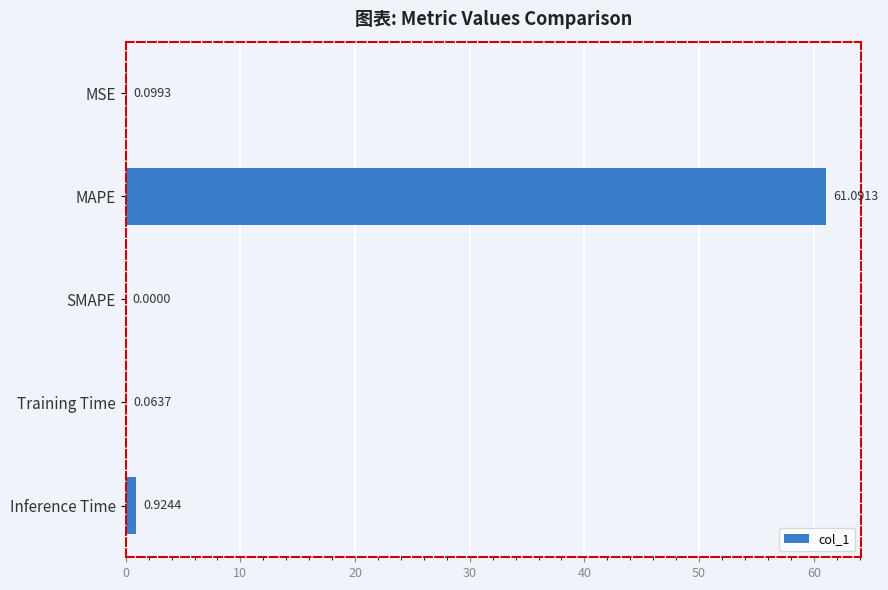

What is the sum of the values at MAPE and Inference Time?

62.0